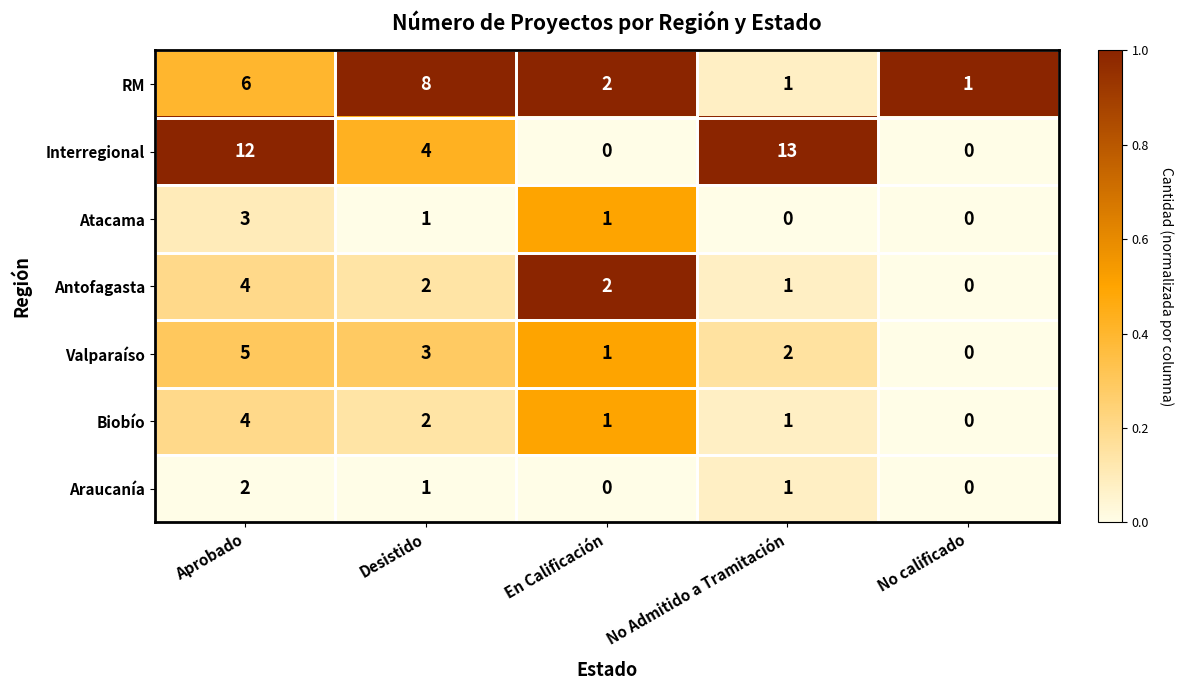

Is it true that Biobío equals 0 at No calificado?

True